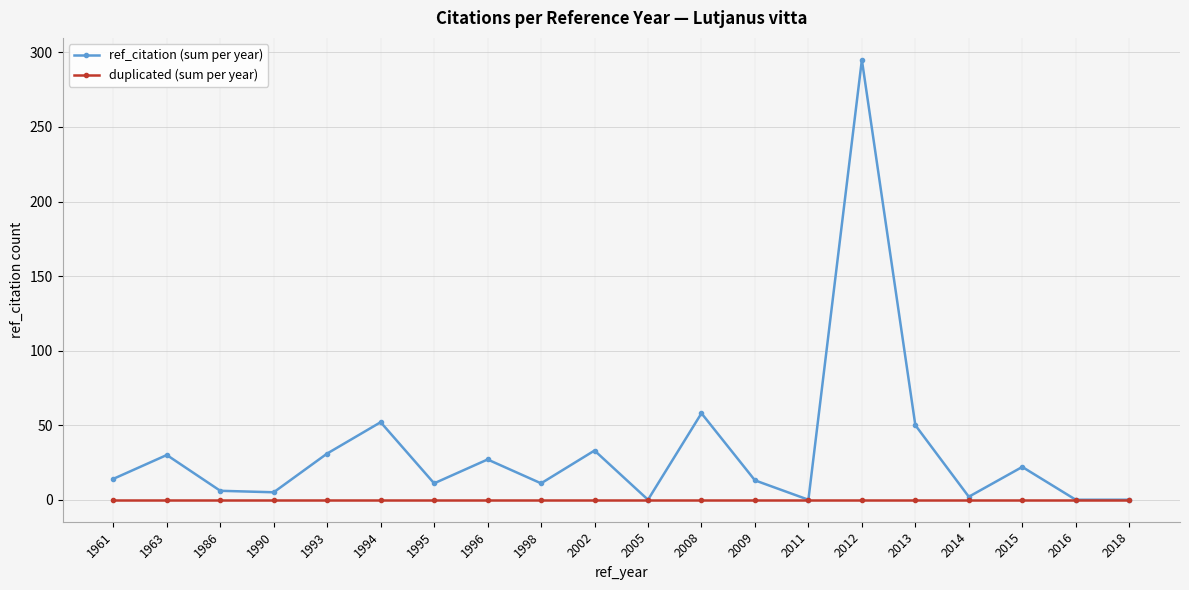

What is the greatest value displayed?

295